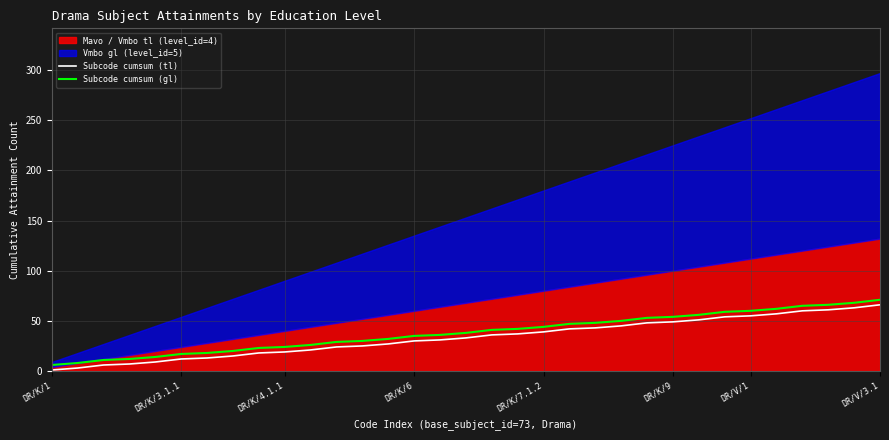

True or false: Subcode cumsum (tl) and Subcode cumsum (gl) intersect in this chart.

False